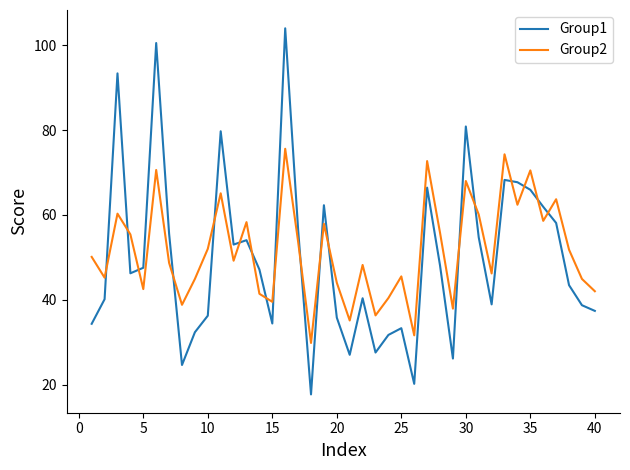

What is the average value of the Group1 series?

49.8